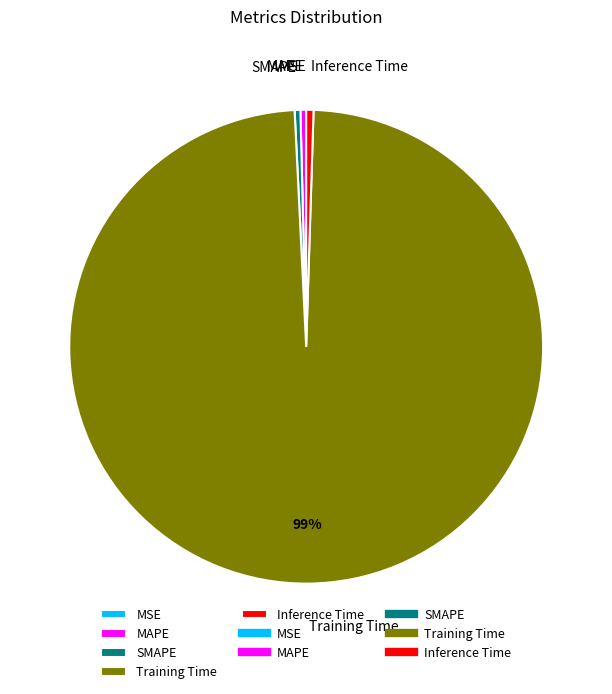

Is there any slice that represents more than half of the pie?

Yes